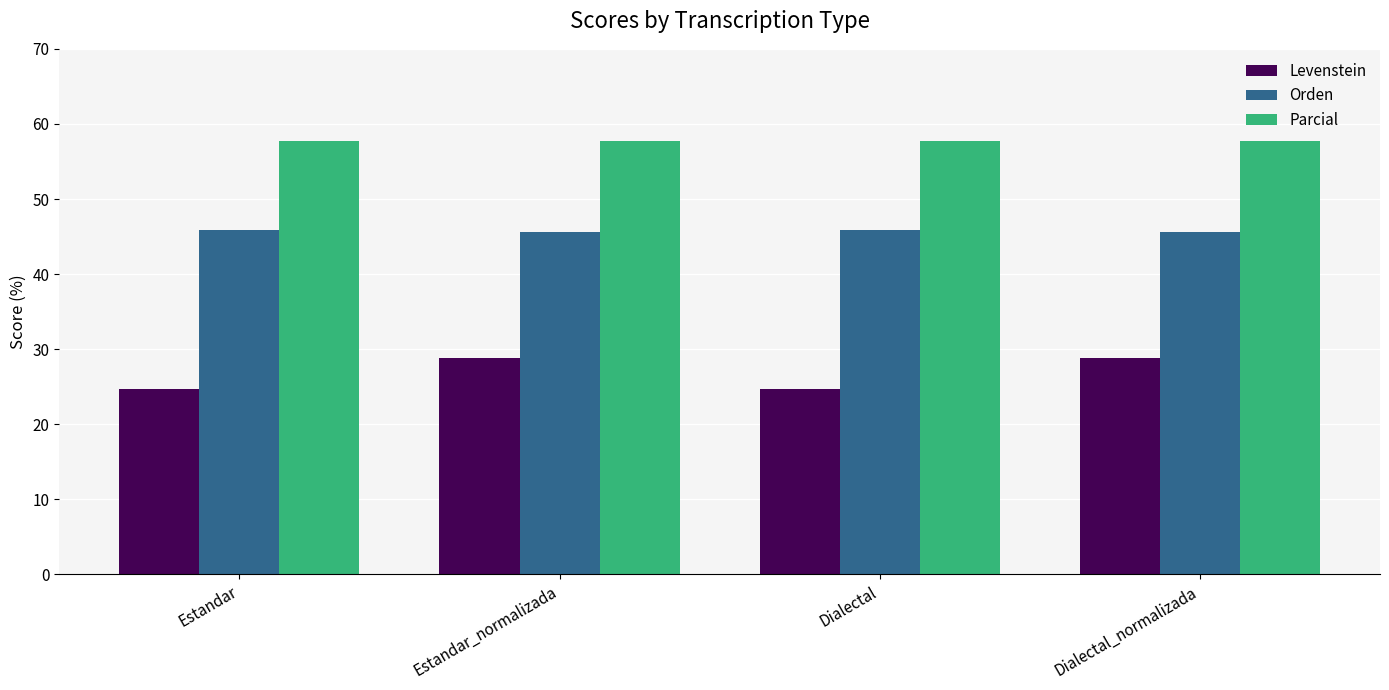

What value does the Parcial series have at Estandar?

57.7